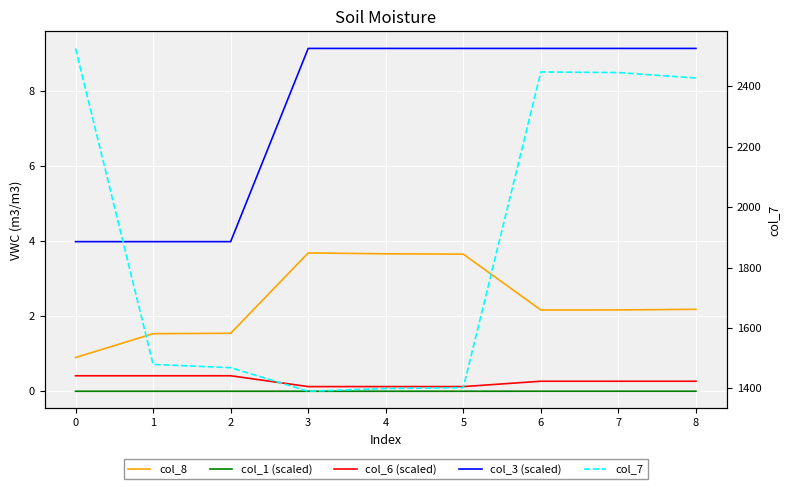

True or false: col_7 has a value of 1399.0 at 4.

True